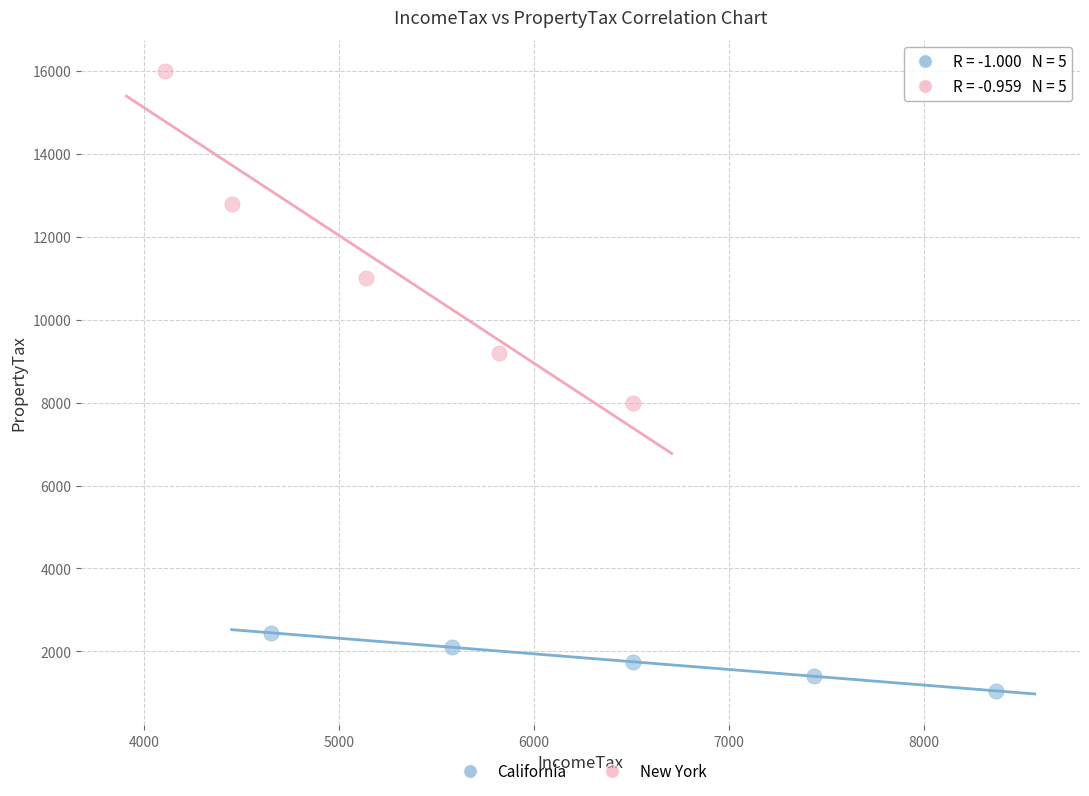

Which series reaches the minimum Y coordinate?

California